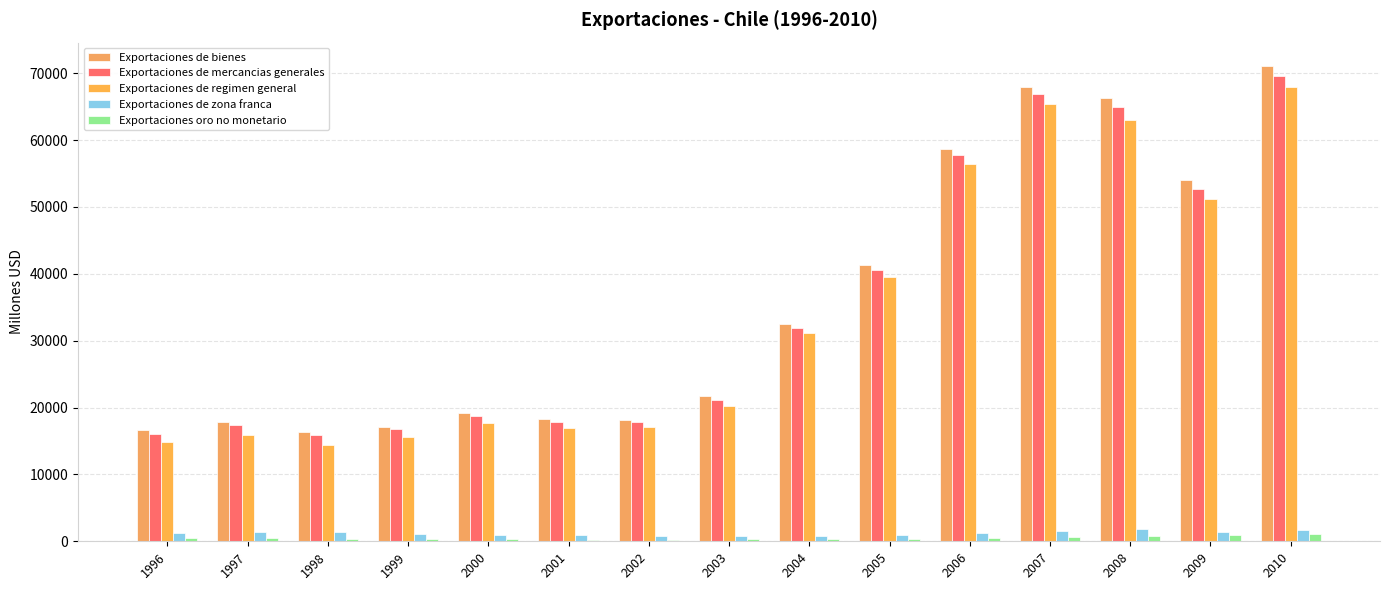

At which category is the sum across all series the highest?

2010